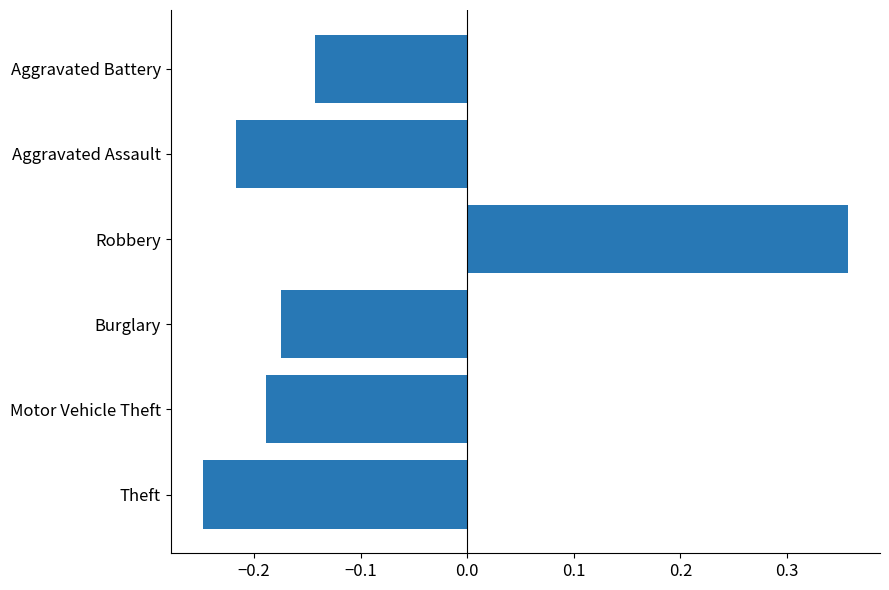

Count the number of categories in the chart.

6